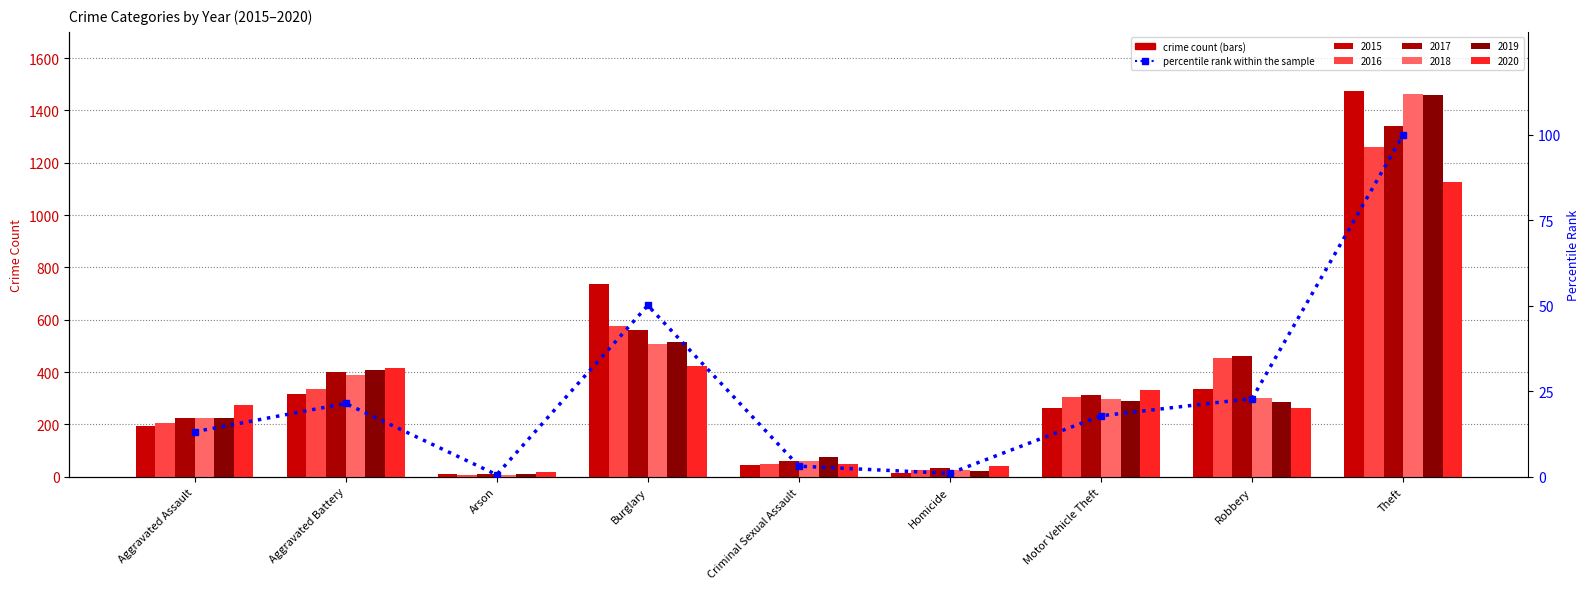

Between Arson and Aggravated Assault, which is larger?

Aggravated Assault